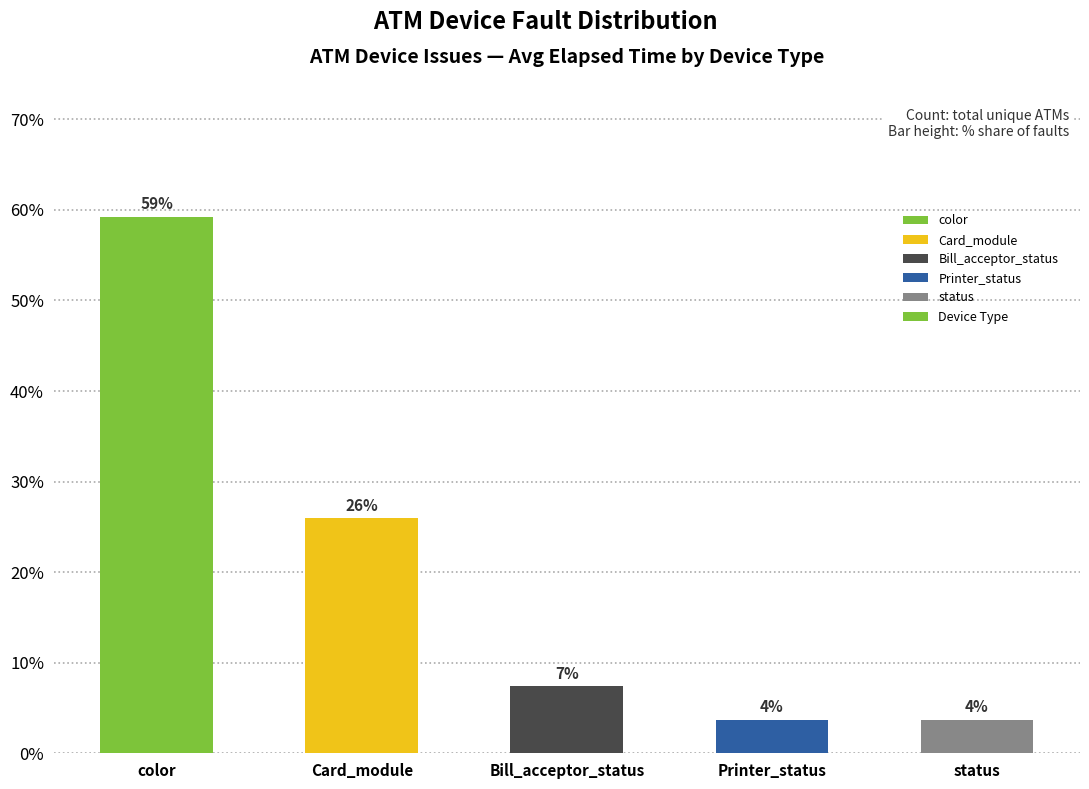

Rank the categories by value from highest to lowest.

color, Card_module, Bill_acceptor_status, Printer_status, status